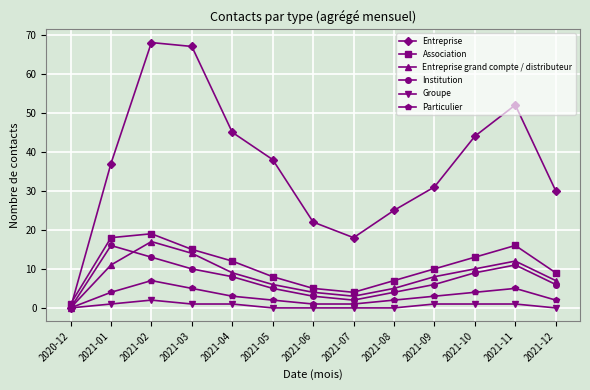

The Institution series shows 2 at 2021-07. True or false?

True